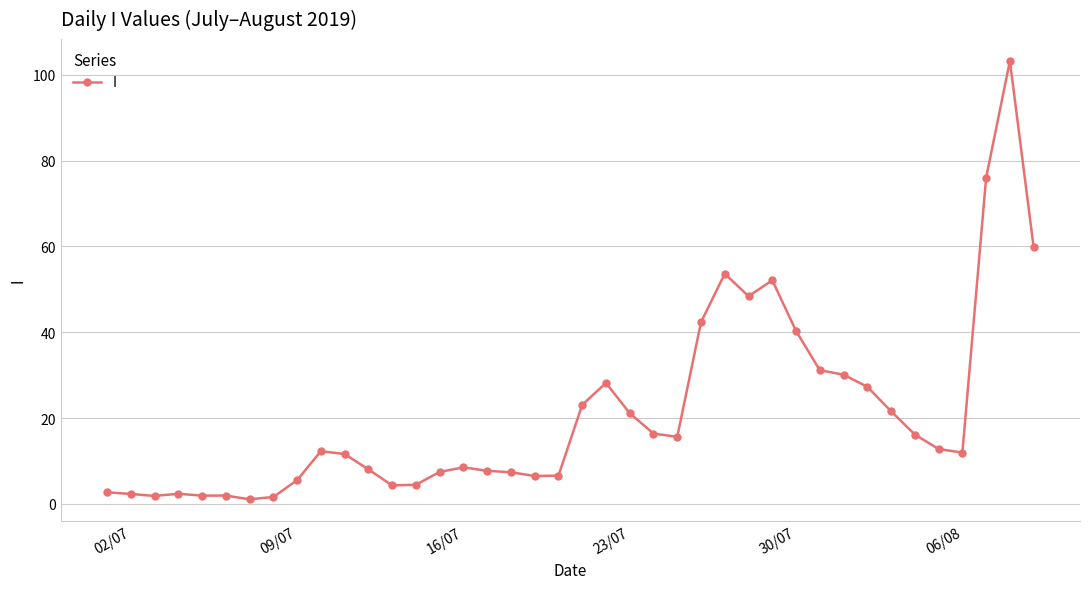

What is the difference between the maximum and second lowest values?

101.6